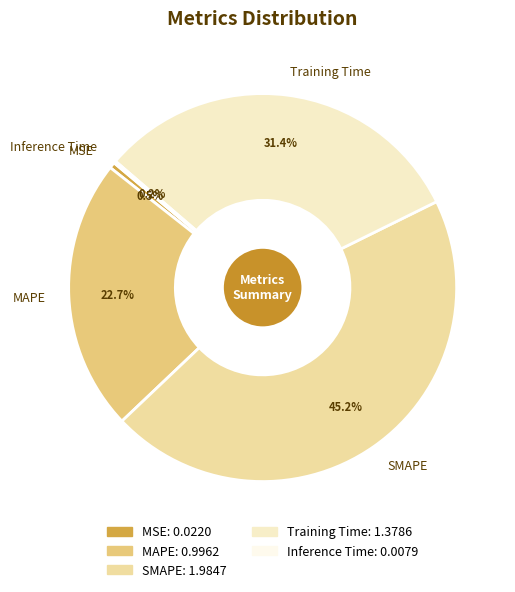

Which slice is the largest?

SMAPE